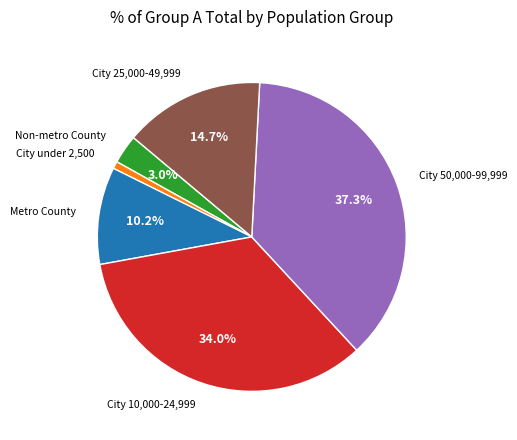

Does any single category account for the majority?

No